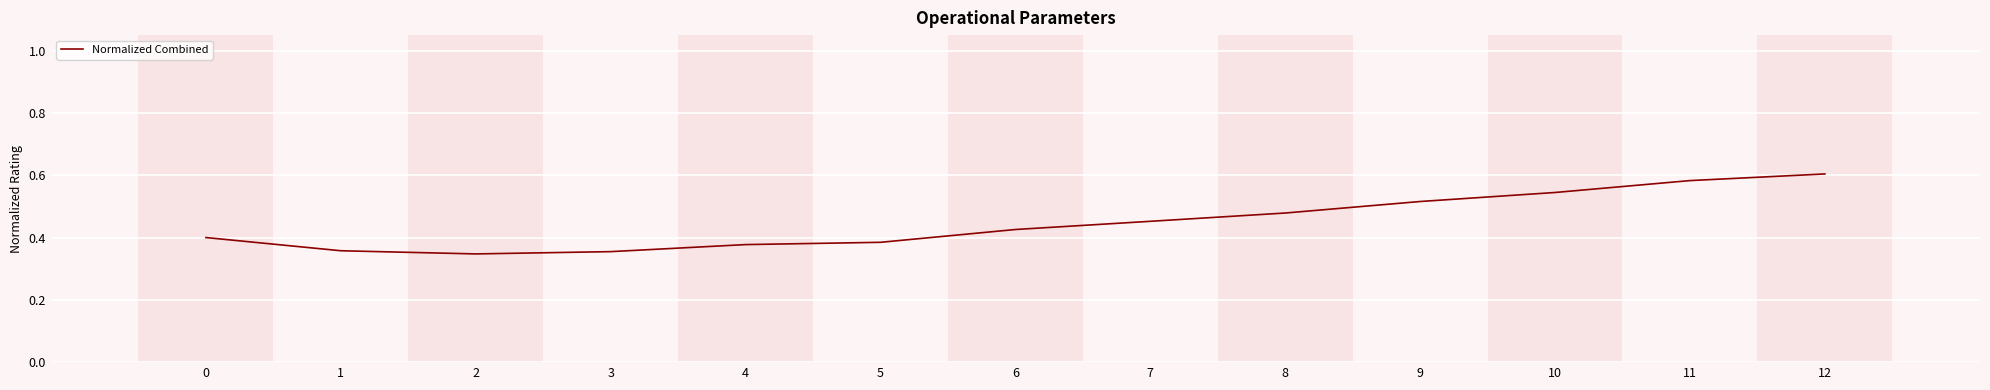

Between 9 and 7, which is larger?

9